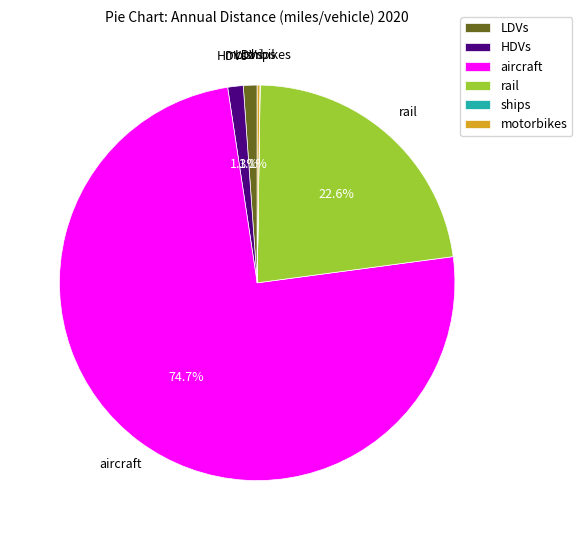

Does rail account for over 50% of the chart?

No